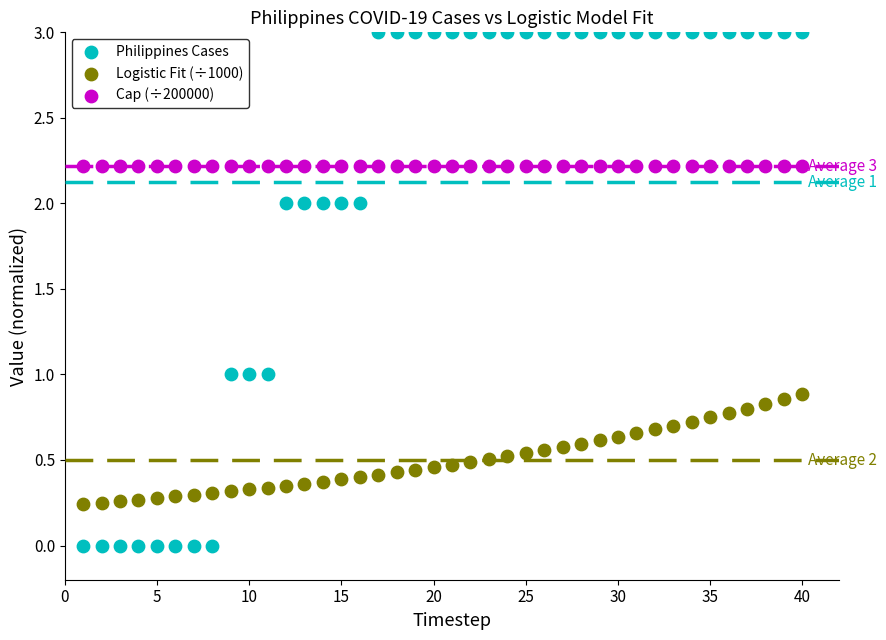

Which series reaches the maximum Y coordinate?

Philippines Cases